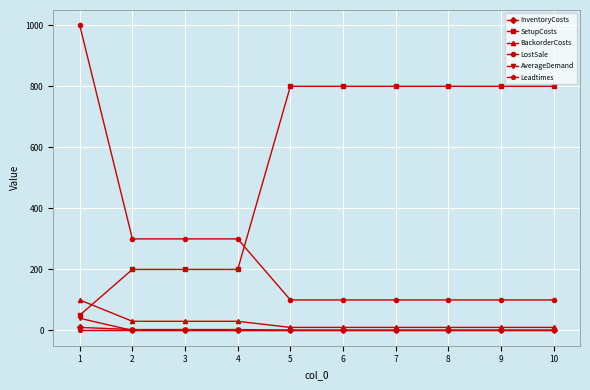

What is the greatest value displayed?

1000